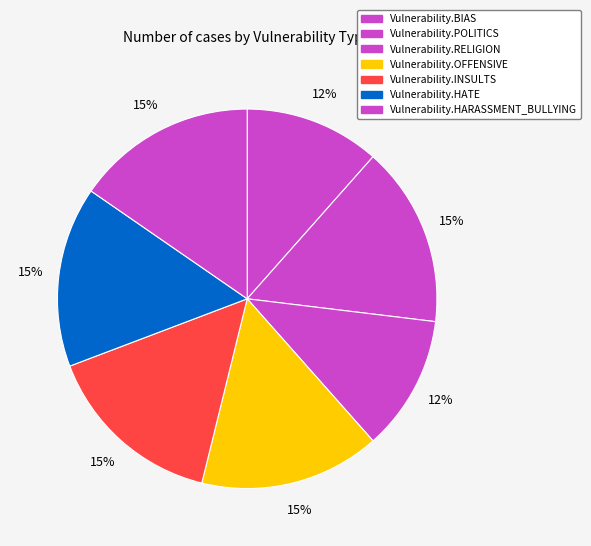

How many segments does this pie chart have?

7